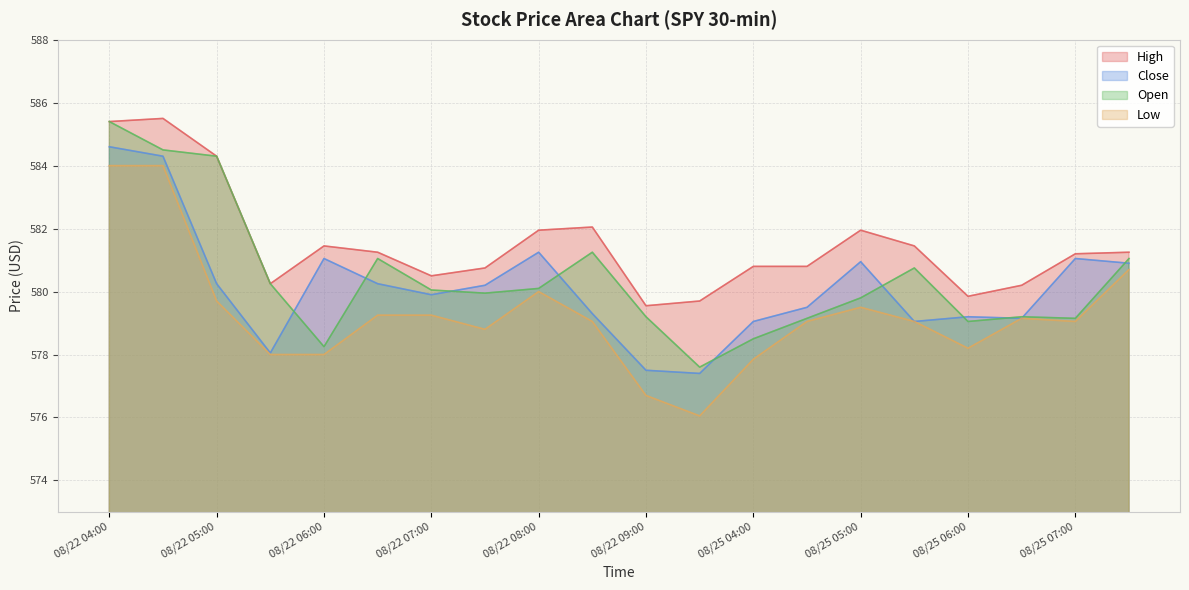

What is the minimum value shown in the chart?

576.0